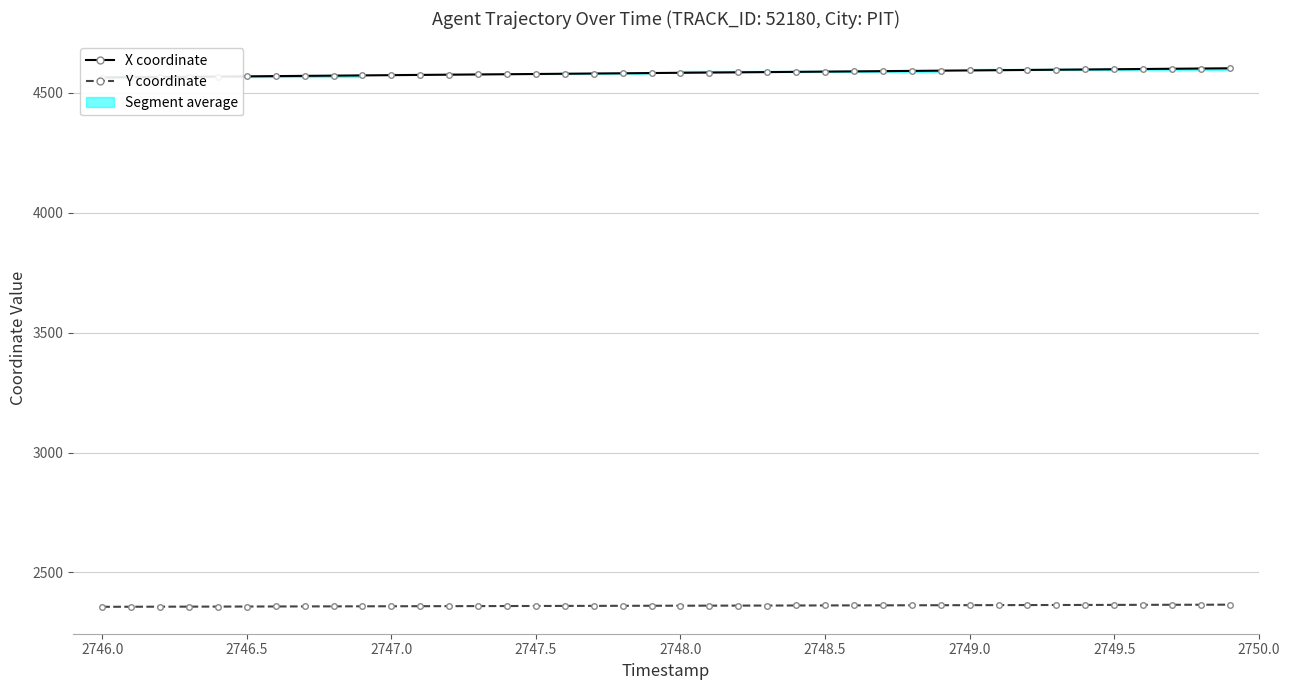

Is it true that Y coordinate equals 1302.1 at 2749.0?

False